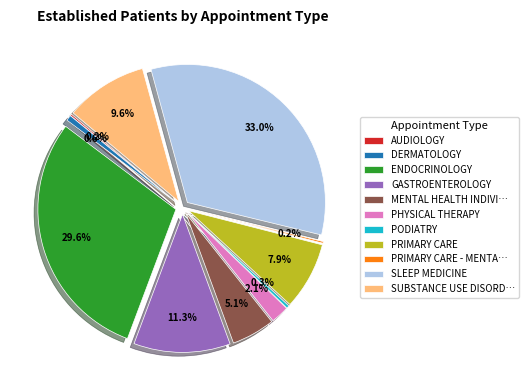

The PHYSICAL THERAPY slice represents 2% of the pie. True or false?

True